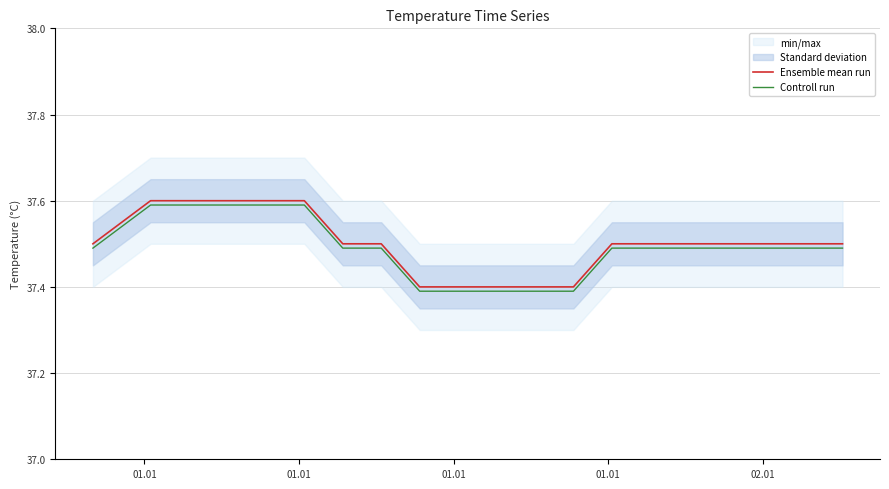

What is the sum of all Controll run values?

749.8